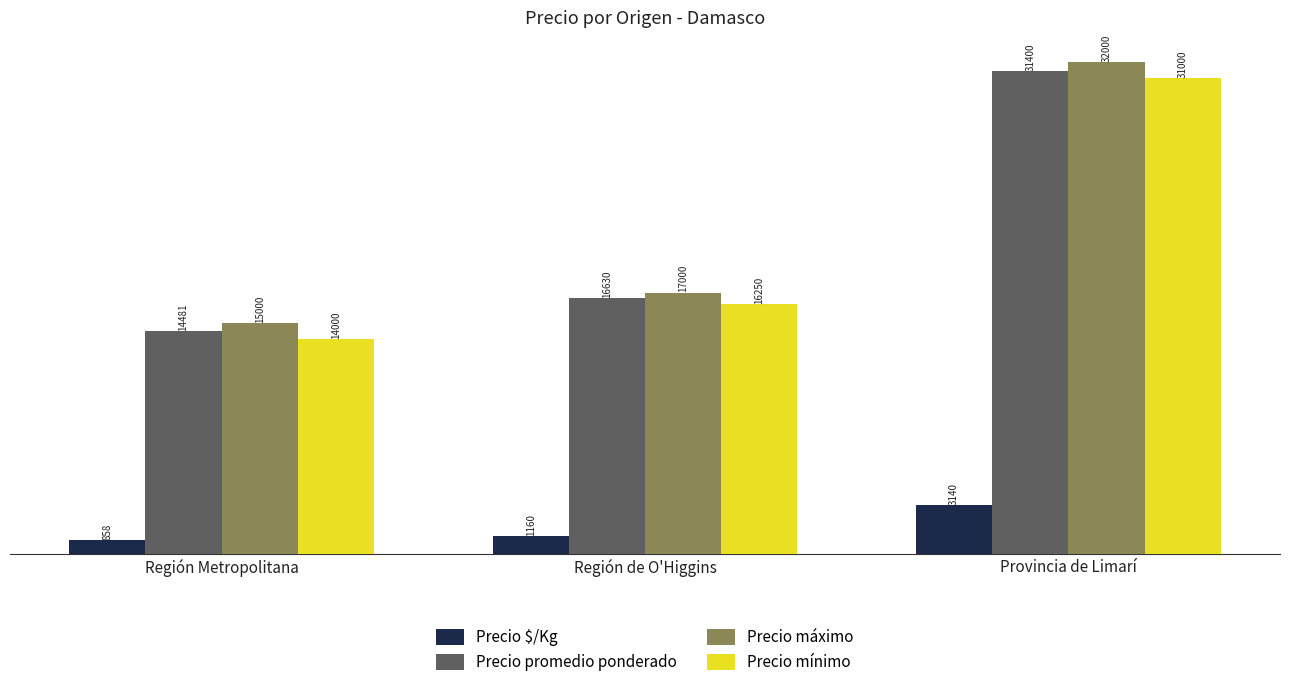

What is the label of the 1st bar from the right?

Provincia de Limarí